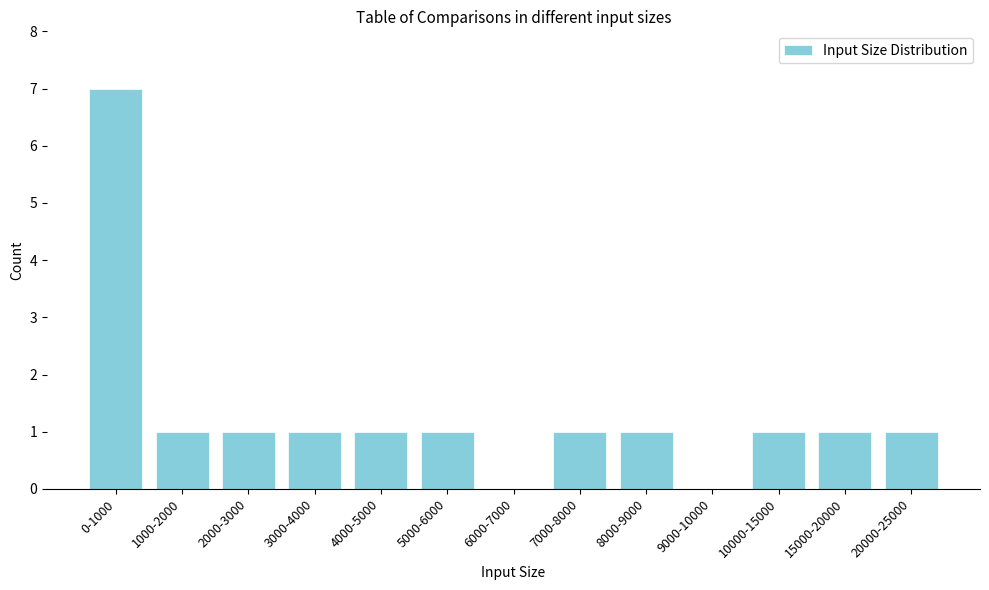

Reading right to left, list all the values displayed in this chart.

20000-25000=1	15000-20000=1	10000-15000=1	9000-10000=0	8000-9000=1	7000-8000=1	6000-7000=0	5000-6000=1	4000-5000=1	3000-4000=1	2000-3000=1	1000-2000=1	0-1000=7